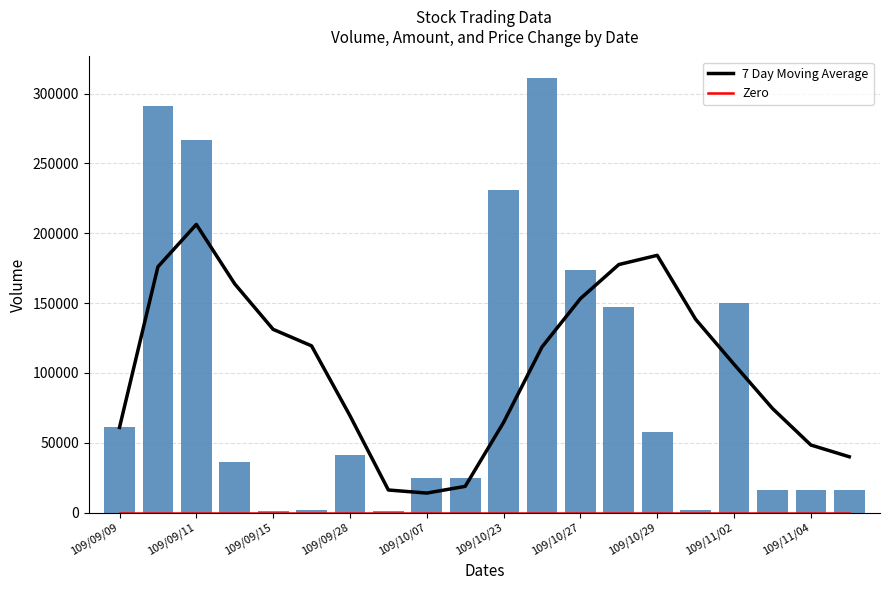

What is the lowest value of the 7 Day Moving Average series?

14000.0